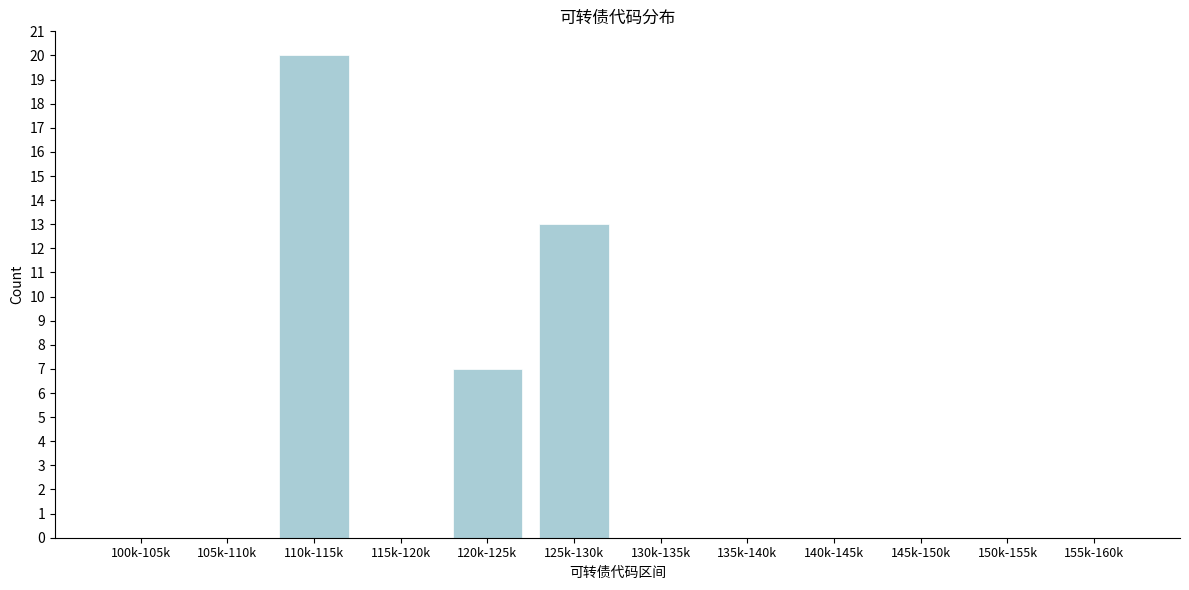

Reading right to left, what are all the values shown in this chart?

155k-160k=0	150k-155k=0	145k-150k=0	140k-145k=0	135k-140k=0	130k-135k=0	125k-130k=13	120k-125k=7	115k-120k=0	110k-115k=20	105k-110k=0	100k-105k=0